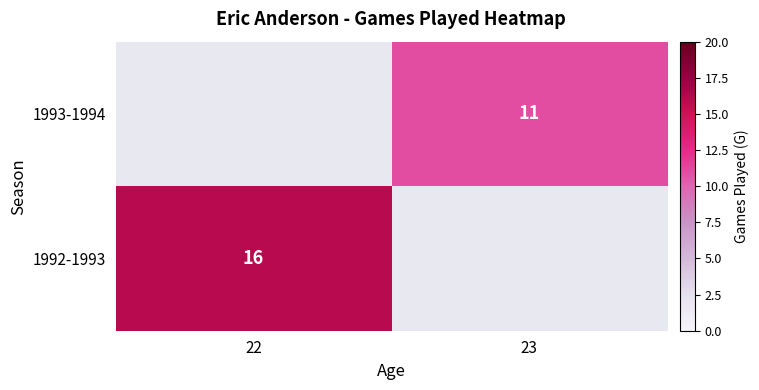

True or false: 1993-1994 has a value of 16 at 23.

False